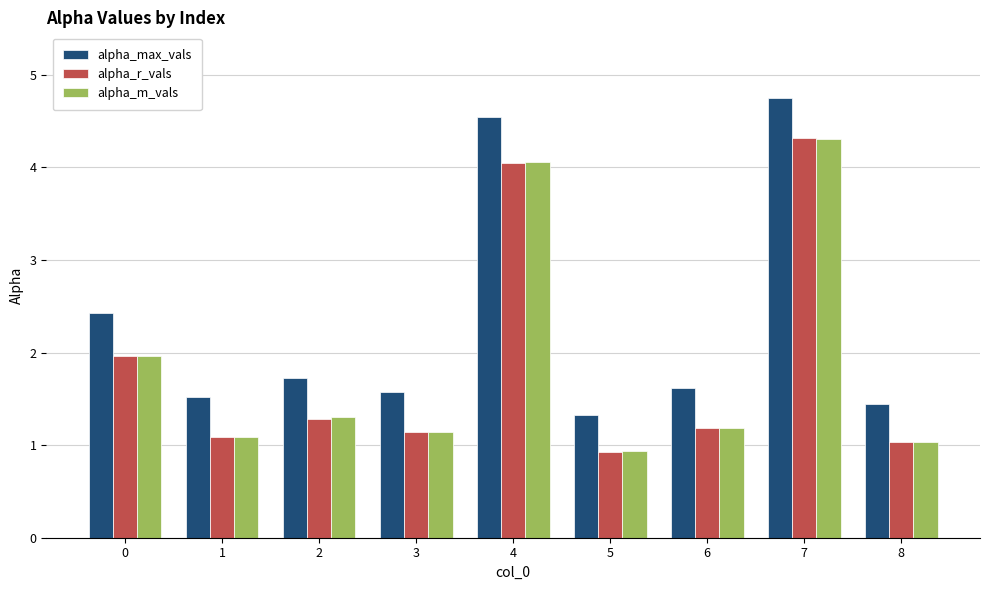

True or false: alpha_r_vals has a value of 2.0 at 4.

False